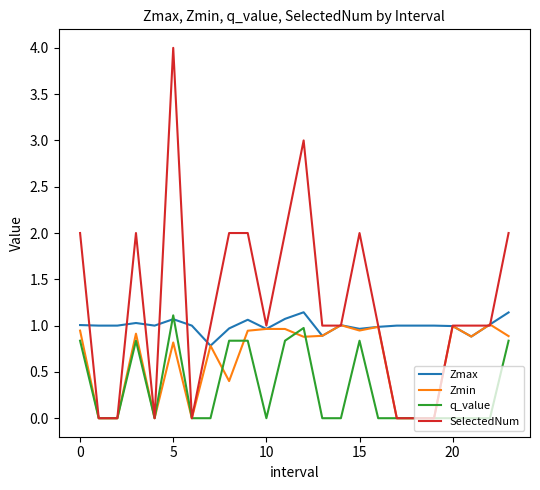

List the series in order of their overall mean, highest first.

SelectedNum, Zmax, Zmin, q_value